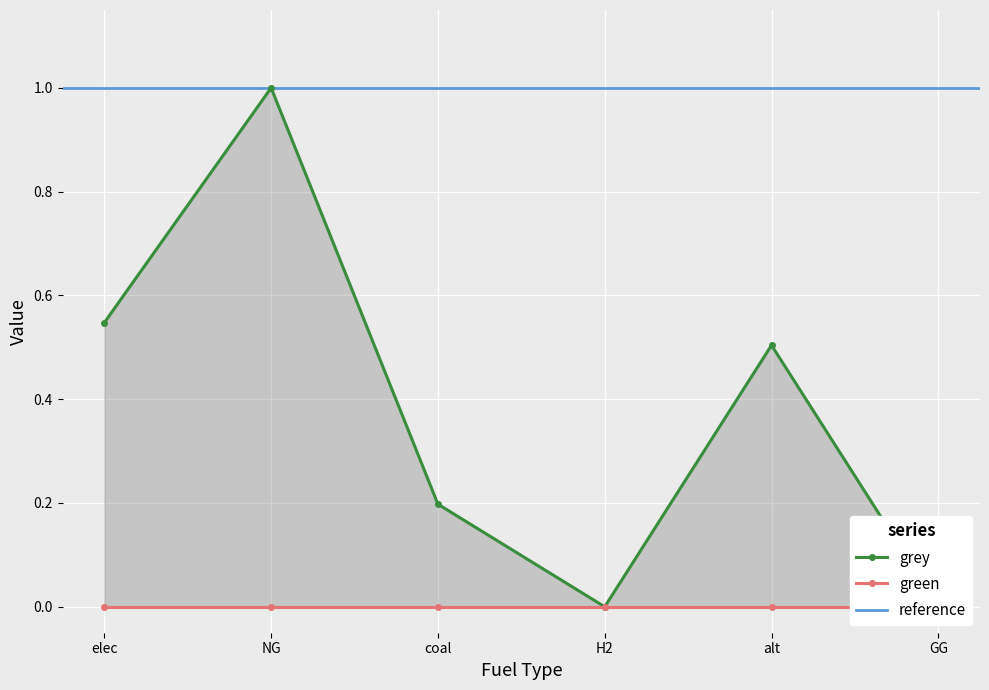

What is the label of the 5th point from the right?

NG